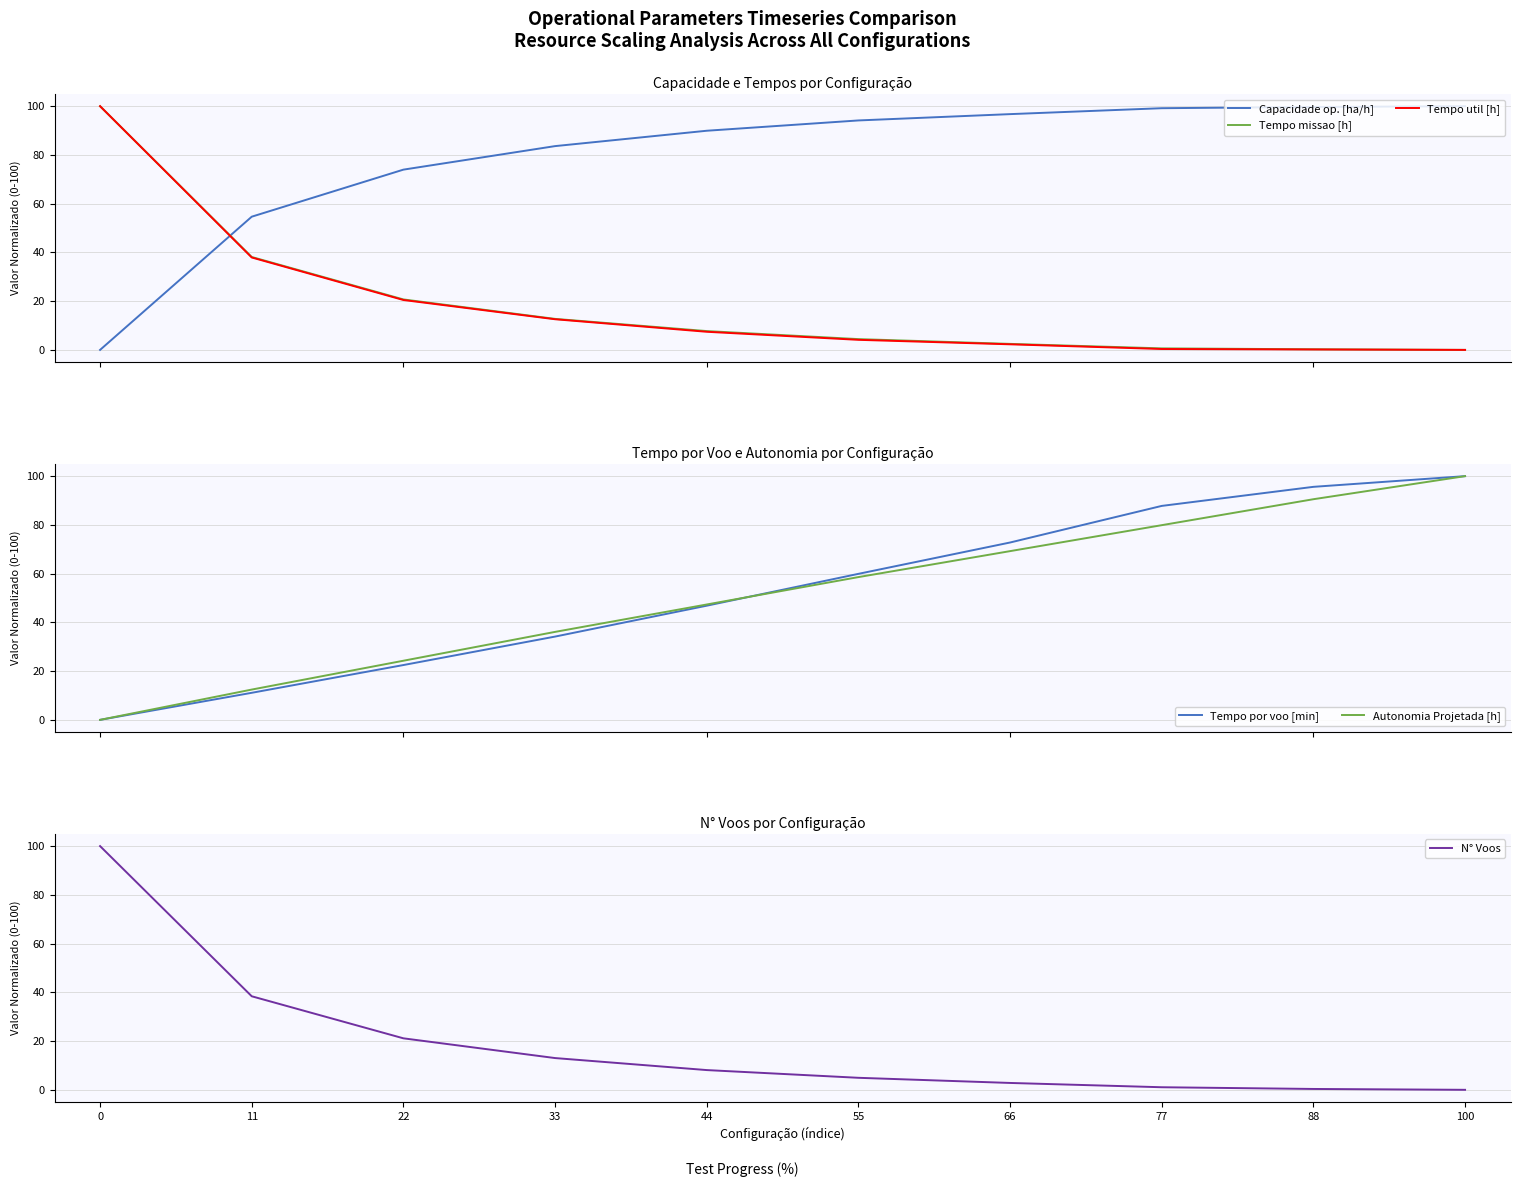

Reading left to right, what are all the values shown in this chart?

Capacidade op. [ha/h]: 0.0	54.7	74.0	83.6	89.9	94.2	96.7	99.2	99.7	100.0
Tempo missao [h]: 100.0	38.1	20.7	12.7	7.7	4.4	2.5	0.6	0.3	0.0
Tempo util [h]: 100.0	37.9	20.5	12.6	7.4	4.1	2.3	0.4	0.2	0.0
Tempo por voo [min]: 0.0	11.1	22.5	34.2	46.8	59.9	72.8	87.8	95.6	100.0
Autonomia Projetada [h]: 0.0	12.4	24.3	36.1	47.3	58.6	69.2	79.9	90.5	100.0
N° Voos: 100.0	38.4	21.1	13.0	8.1	4.9	2.8	1.1	0.4	0.0